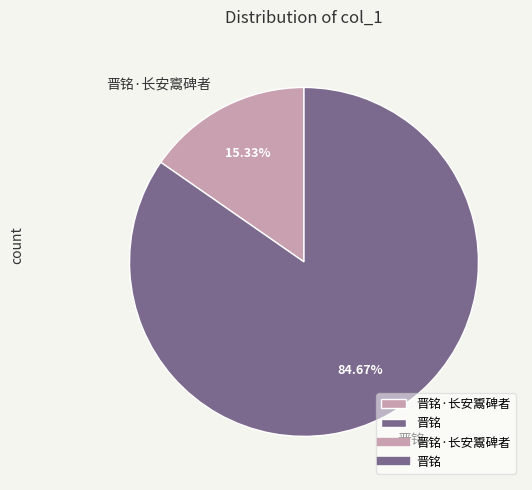

To the nearest percent, what is the difference between the largest and smallest slice percentages?

69%